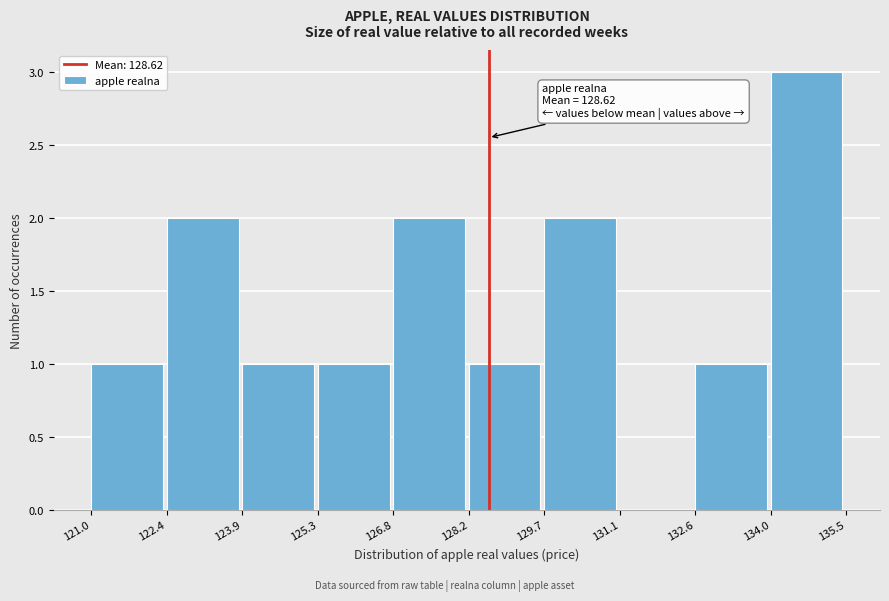

Which range on the x-axis has the tallest bar?

134.0 to 135.5